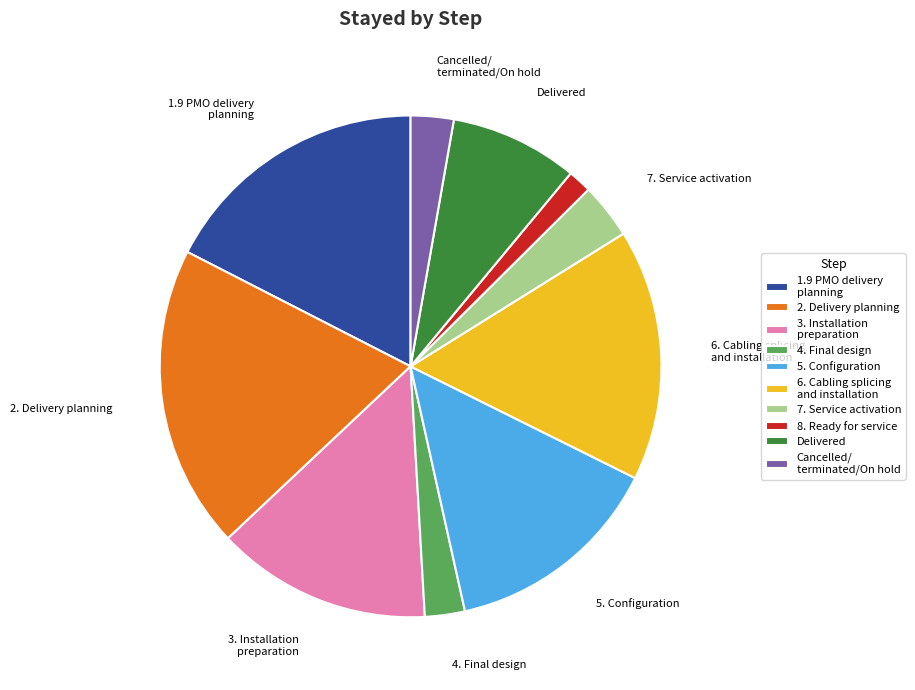

Does any single category account for the majority?

No